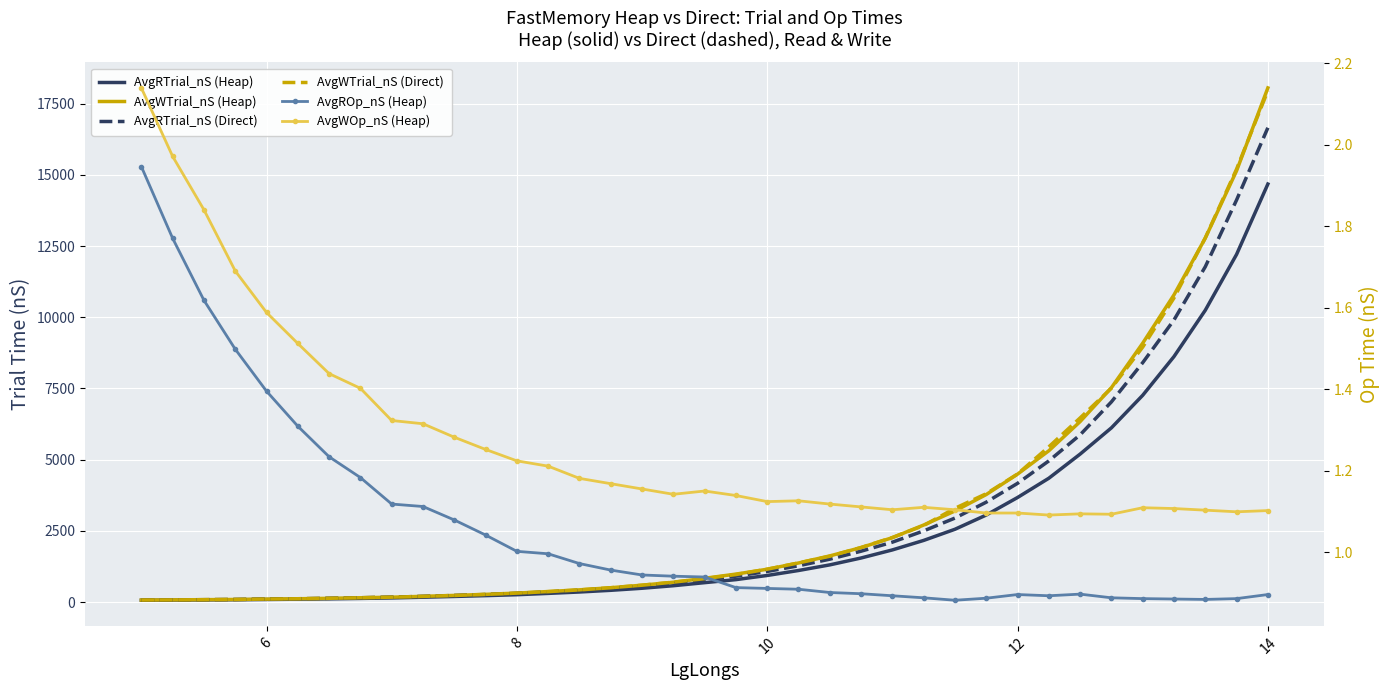

Where is AvgROp_nS (Heap) nearest to the value 1?

8